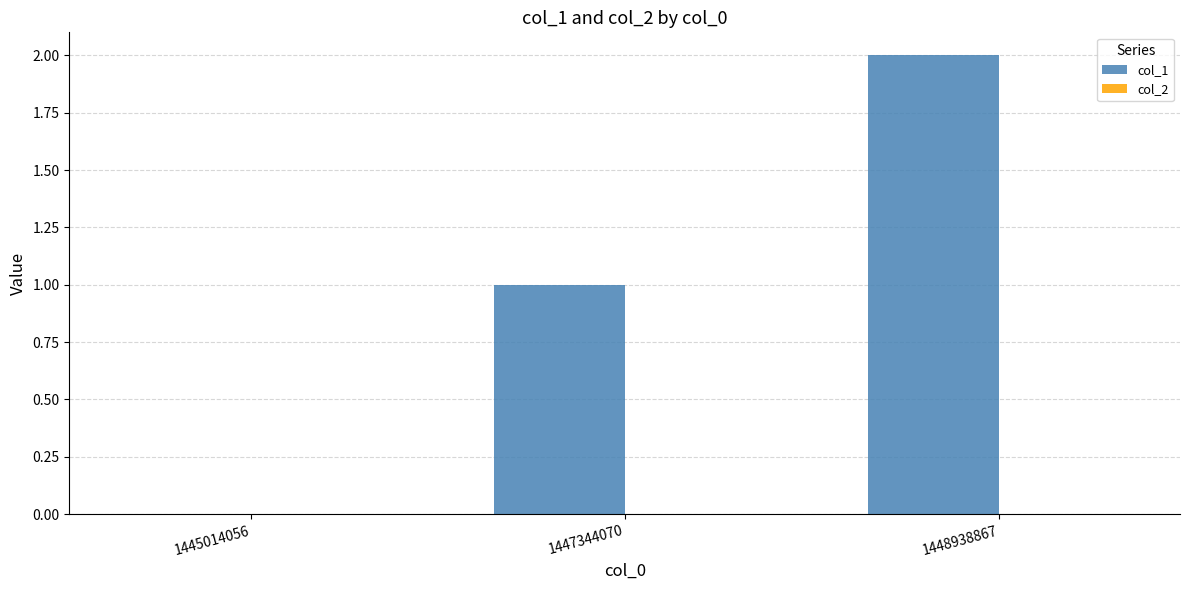

What is the sum of all values?

3